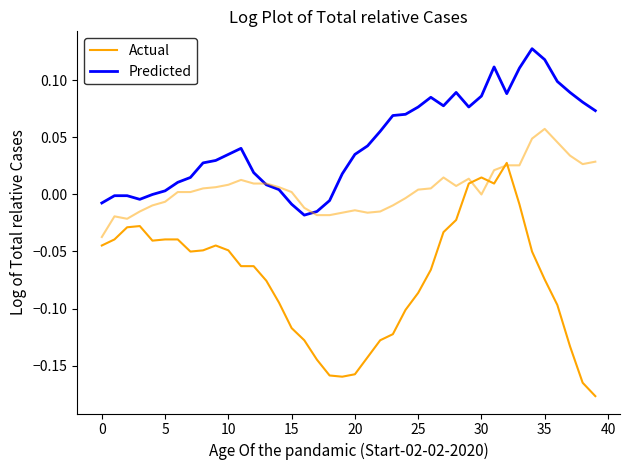

Reading left to right, extract all data points from this chart.

Actual: -0.0	-0.0	-0.0	-0.0	-0.0	-0.0	-0.0	-0.1	-0.0	-0.0	-0.0	-0.1	-0.1	-0.1	-0.1	-0.1	-0.1	-0.1	-0.2	-0.2	-0.2	-0.1	-0.1	-0.1	-0.1	-0.1	-0.1	-0.0	-0.0	0.0	0.0	0.0	0.0	-0.0	-0.1	-0.1	-0.1	-0.1	-0.2	-0.2
Predicted: -0.0	-0.0	-0.0	-0.0	0.0	0.0	0.0	0.0	0.0	0.0	0.0	0.0	0.0	0.0	0.0	-0.0	-0.0	-0.0	-0.0	0.0	0.0	0.0	0.1	0.1	0.1	0.1	0.1	0.1	0.1	0.1	0.1	0.1	0.1	0.1	0.1	0.1	0.1	0.1	0.1	0.1